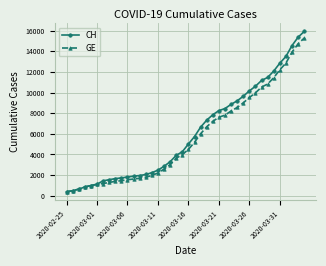

What is the sum of all CH values?

242133